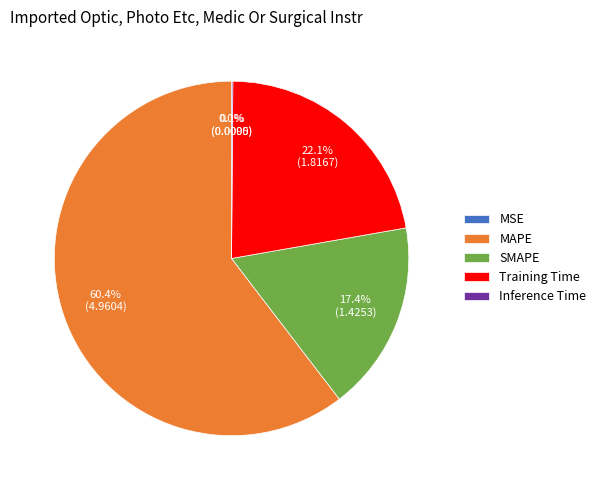

Which slice is the smallest?

MSE